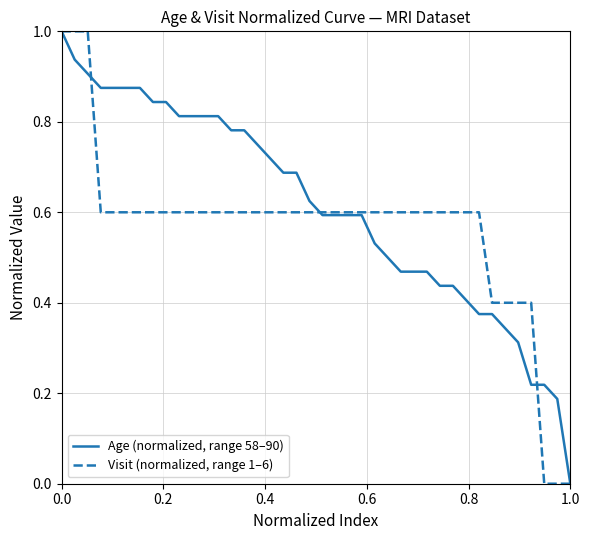

Which series has the largest total across all categories?

Age (normalized, range 58–90)